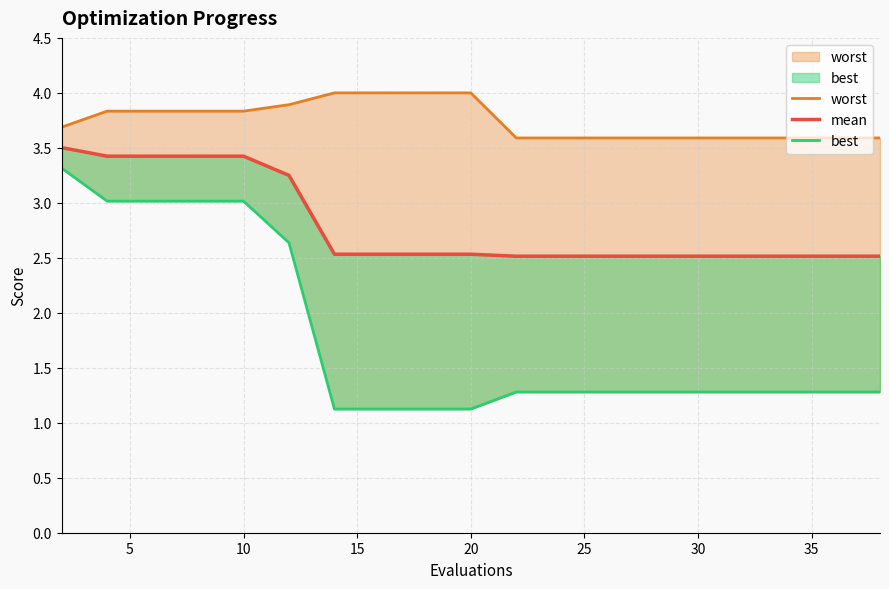

What is the difference between the maximum and minimum values in the best series?

2.2